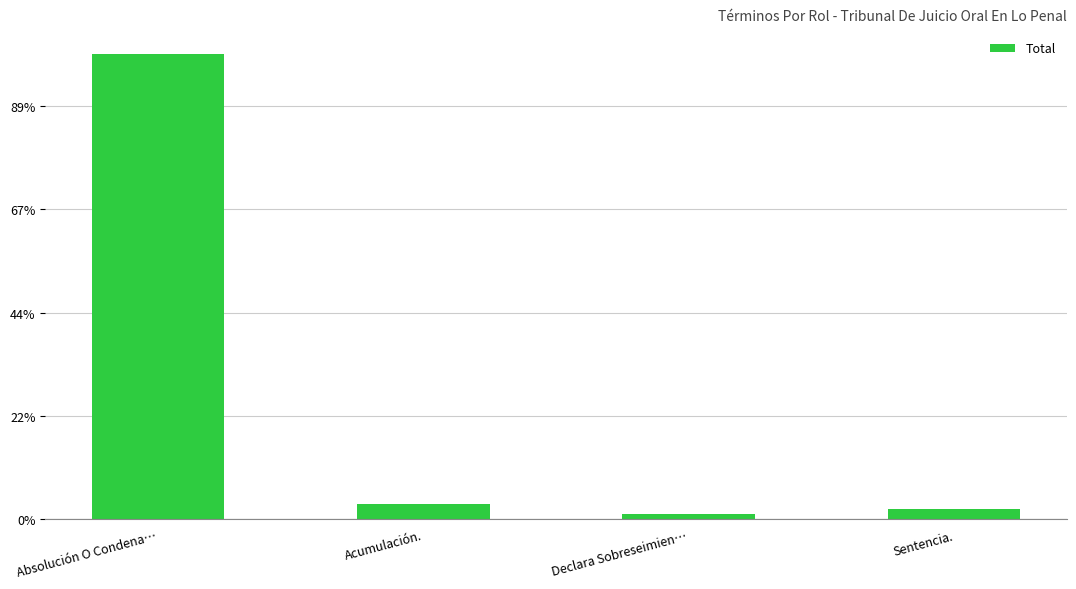

What is the difference between the maximum and minimum values?

89